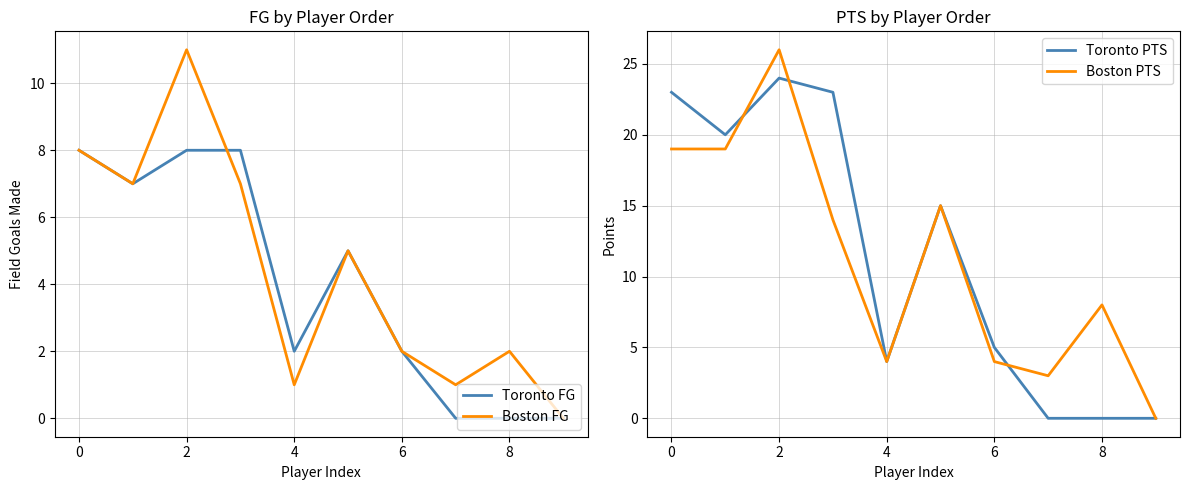

Is it true that Boston FG equals 12 at 0?

False